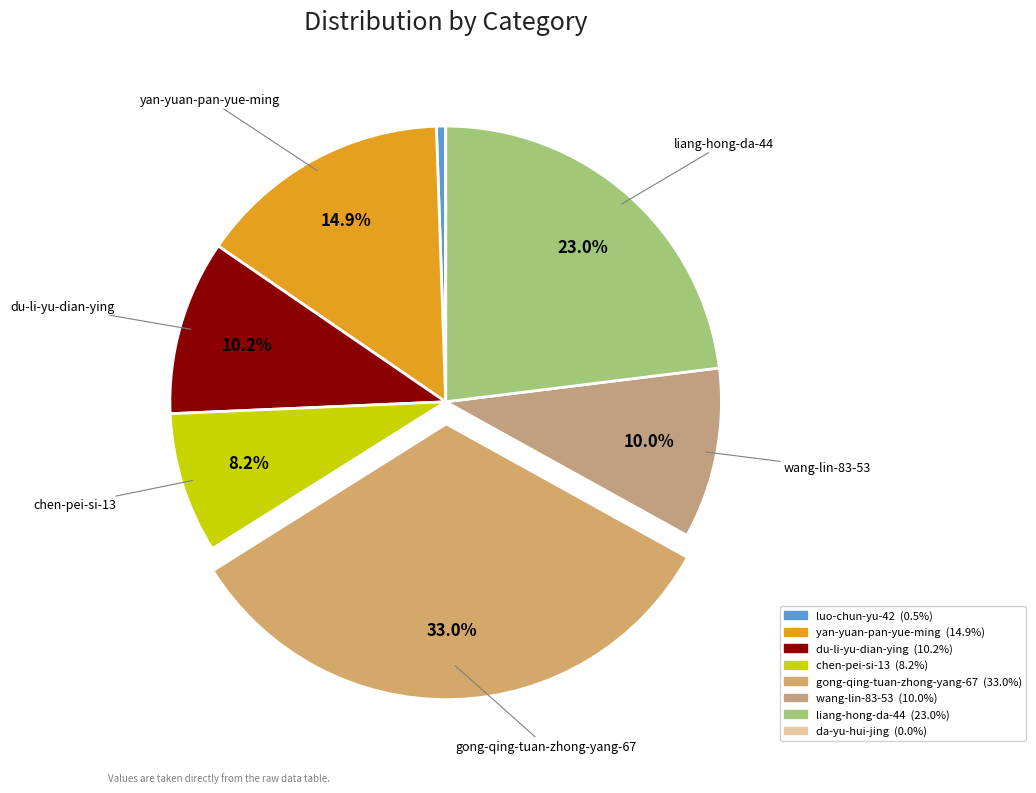

Which slice is the largest?

gong-qing-tuan-zhong-yang-67